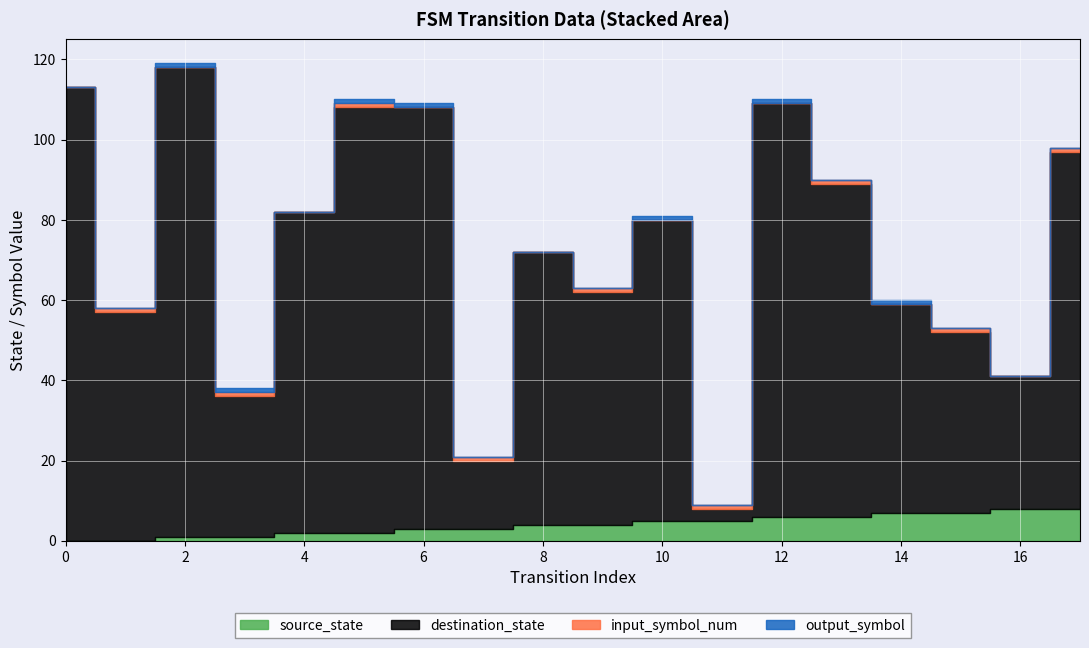

True or false: source_state has a value of 6 at 12.

True